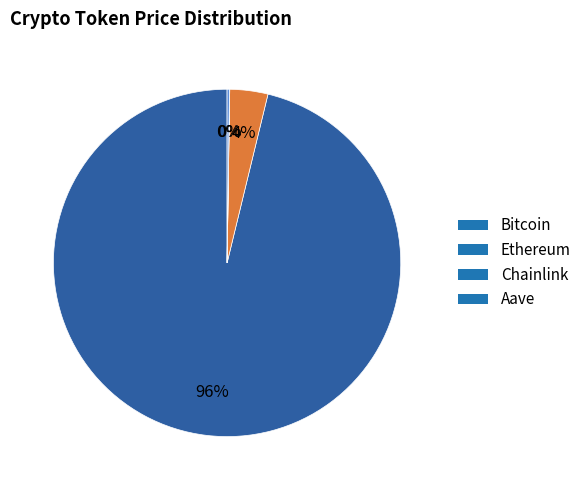

Which has a higher value, Bitcoin or Ethereum?

Bitcoin